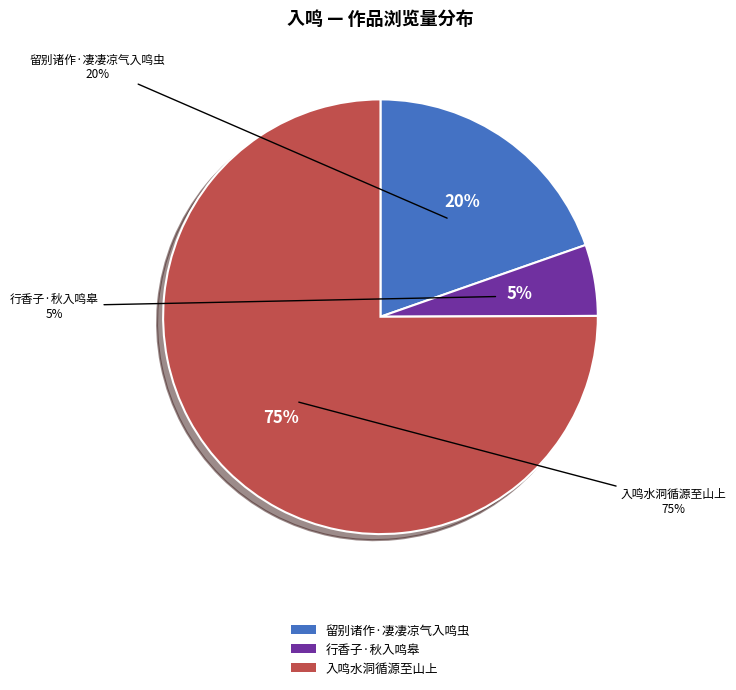

Approximately how many times larger is the value at 行香子·秋入鸣皋 compared to 留别诸作·凄凄凉气入鸣虫?

0.3